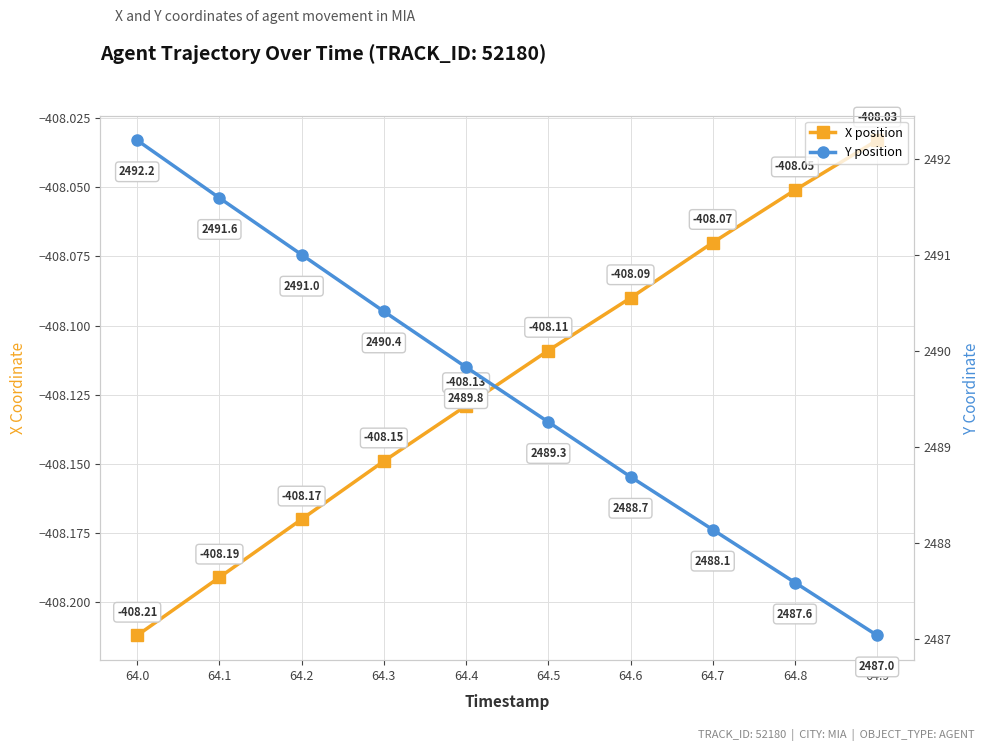

True or false: Y position and X position intersect in this chart.

False